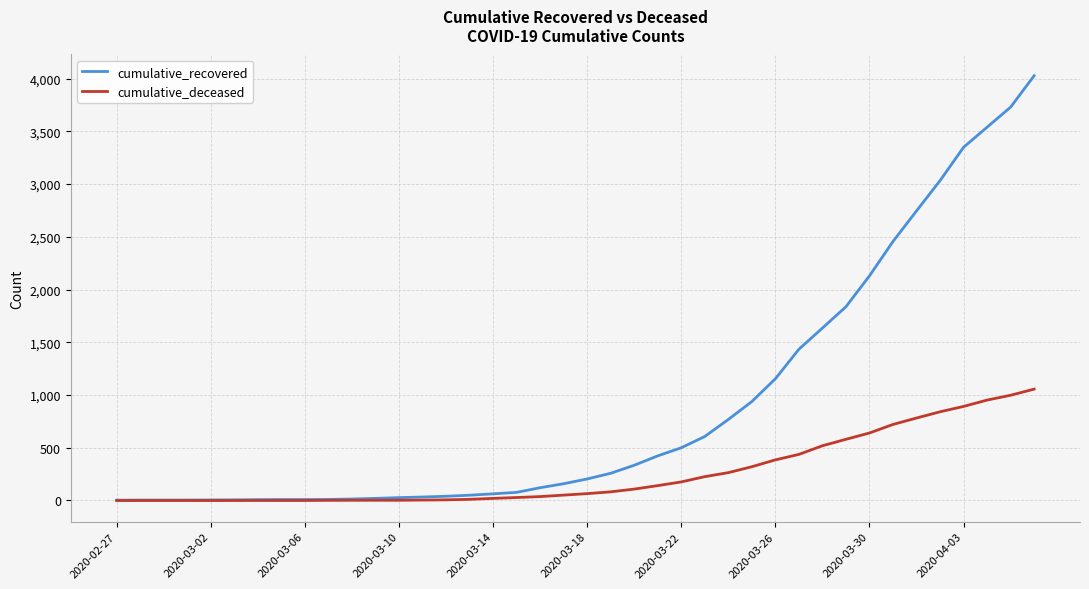

Which series has the widest spread of values?

cumulative_recovered